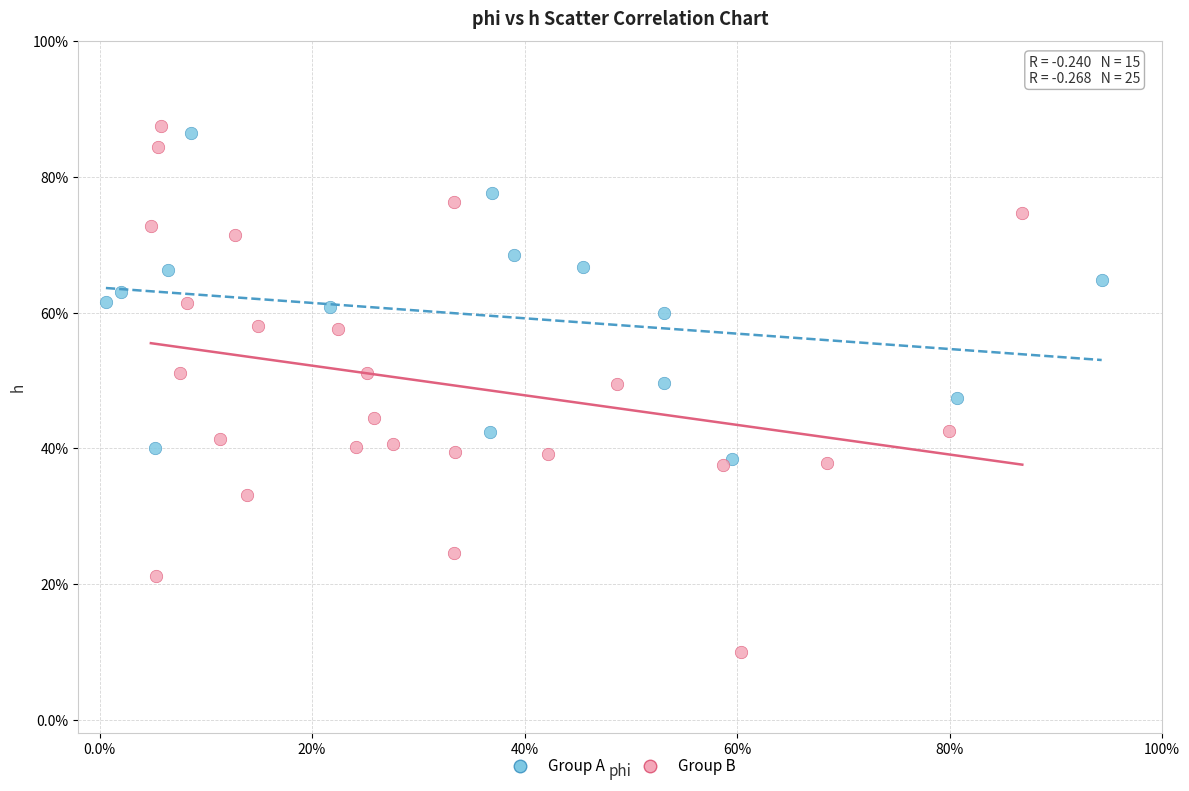

What are all the series names shown in the legend?

Group A, Group B